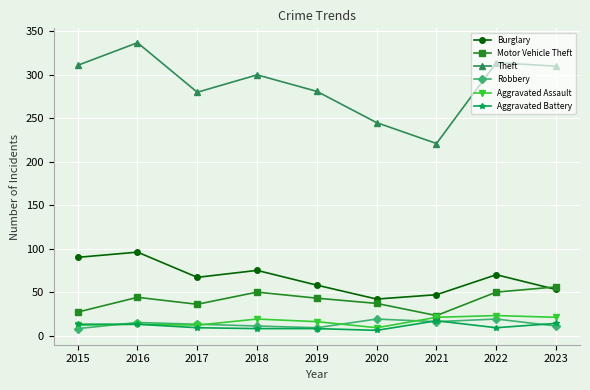

How many data points in Burglary are less than 67?

4